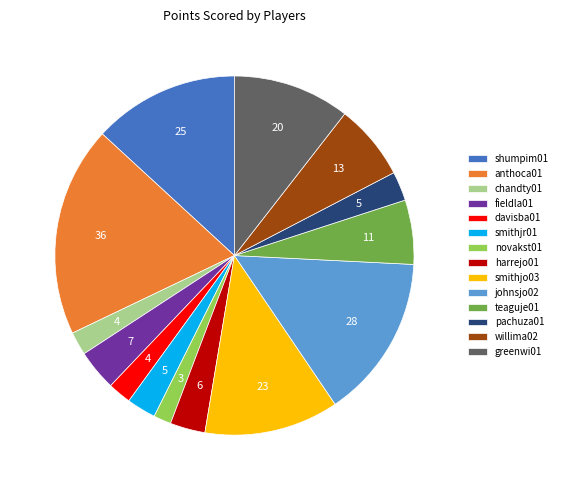

Combined, do davisba01 and teaguje01 account for over 50%?

No